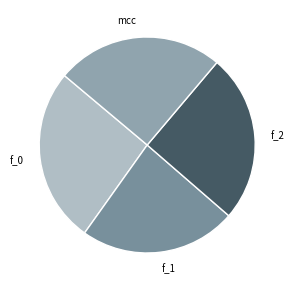

Which has a higher value, f_1 or f_2?

f_2